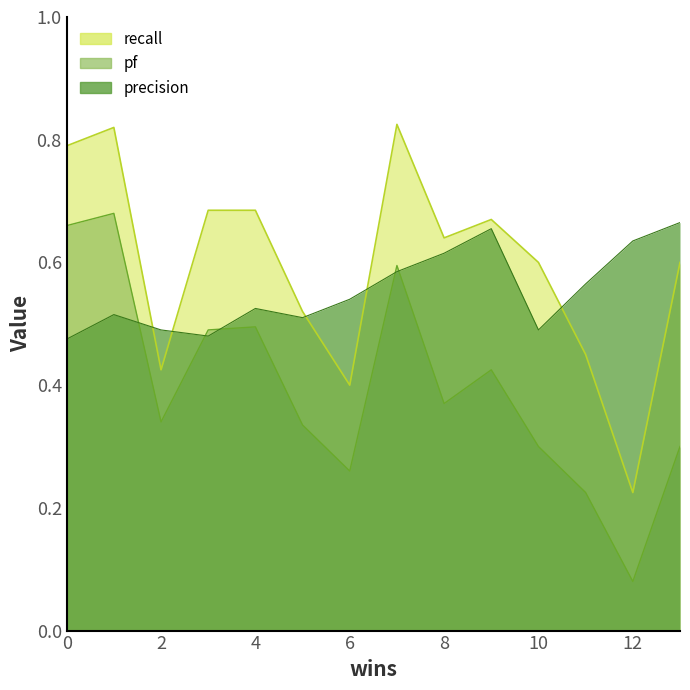

Reading left to right, extract all data points from this chart.

precision: 0.5	0.5	0.5	0.5	0.5	0.5	0.5	0.6	0.6	0.7	0.5	0.6	0.6	0.7
pf: 0.7	0.7	0.3	0.5	0.5	0.3	0.3	0.6	0.4	0.4	0.3	0.2	0.1	0.3
recall: 0.8	0.8	0.4	0.7	0.7	0.5	0.4	0.8	0.6	0.7	0.6	0.5	0.2	0.6